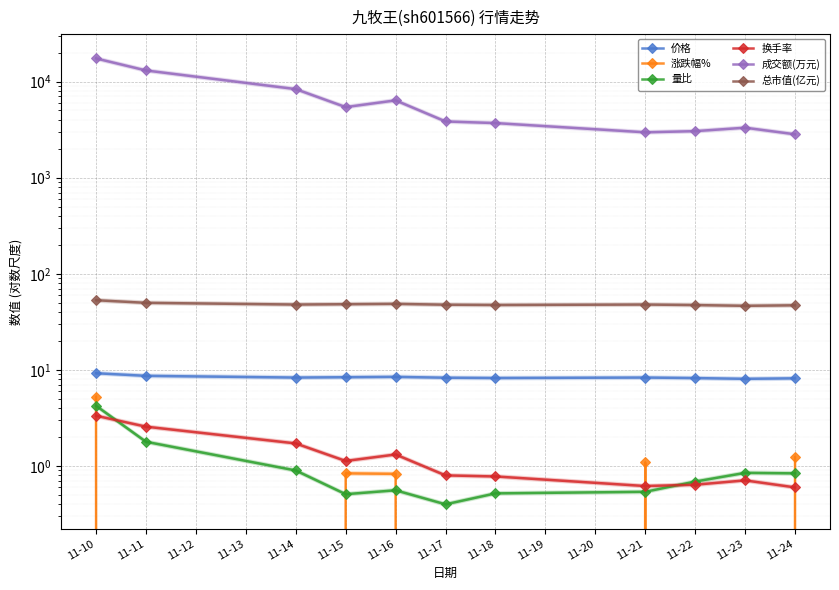

Which series has the largest range (max minus min)?

成交额(万元)